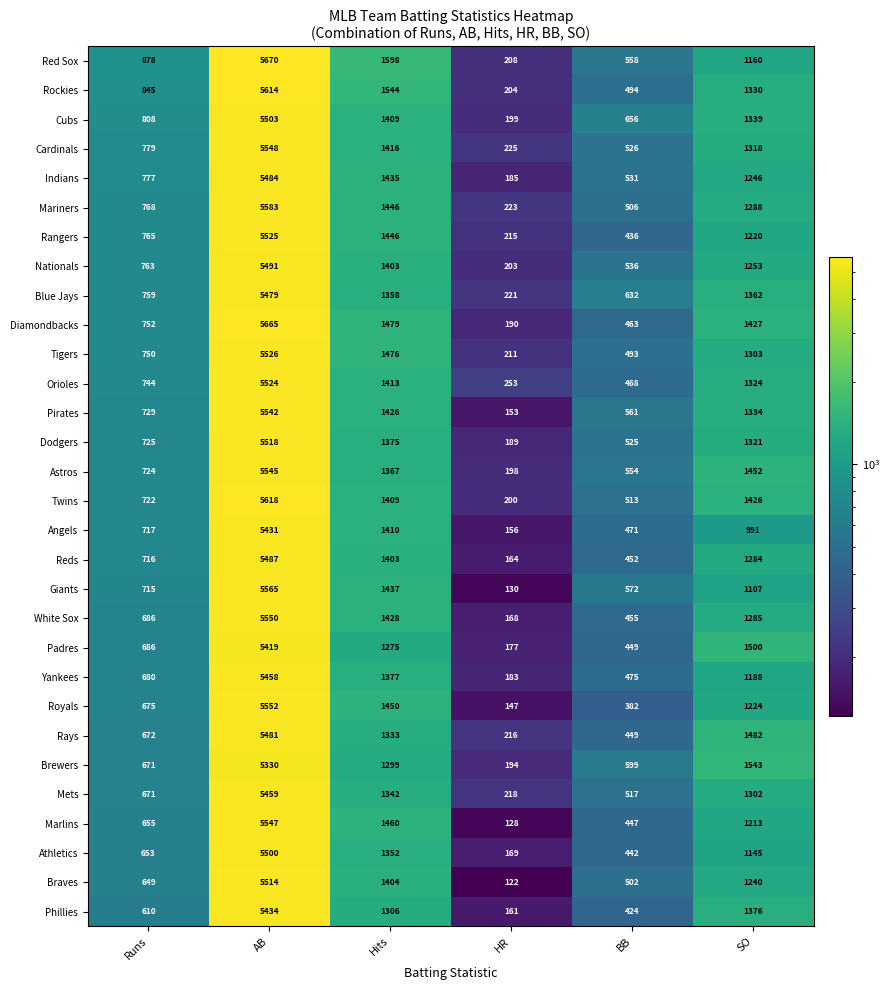

Where does the Phillies series first go above 1306?

AB